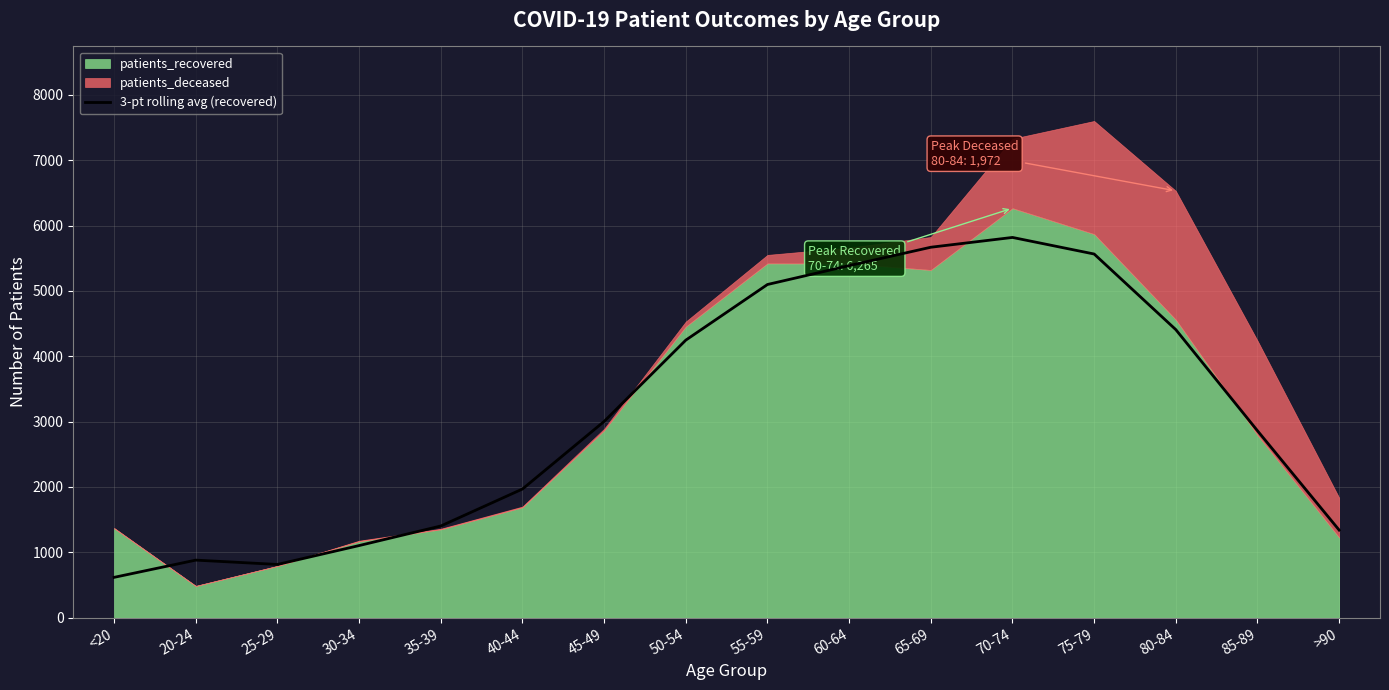

What is the difference between the maximum and minimum values?

5200.3